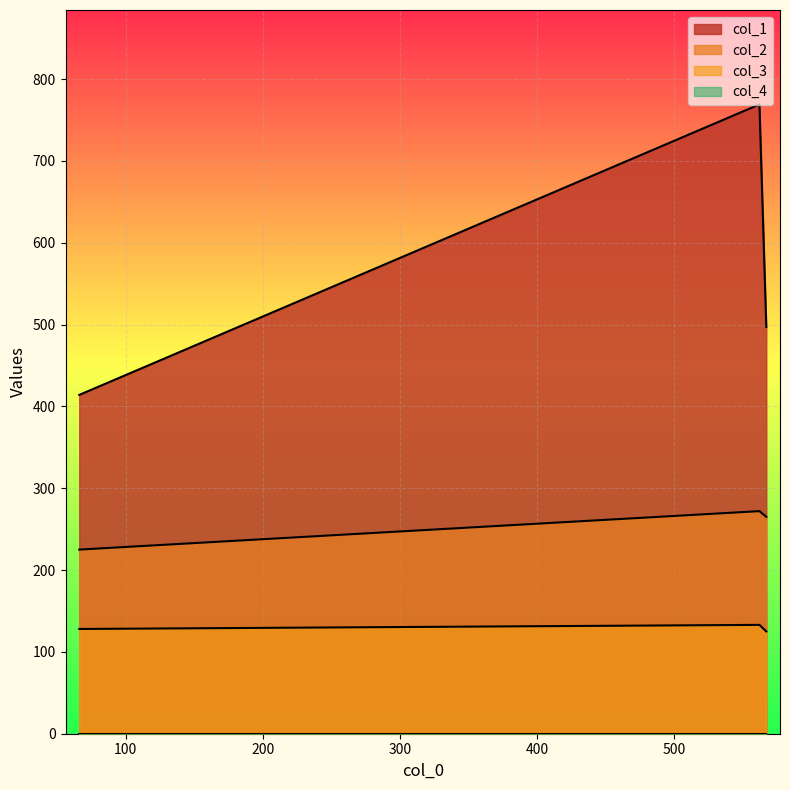

Reading right to left, list all the values displayed in this chart.

col_1: 497	769	414
col_2: 265	272	225
col_3: 125	133	128